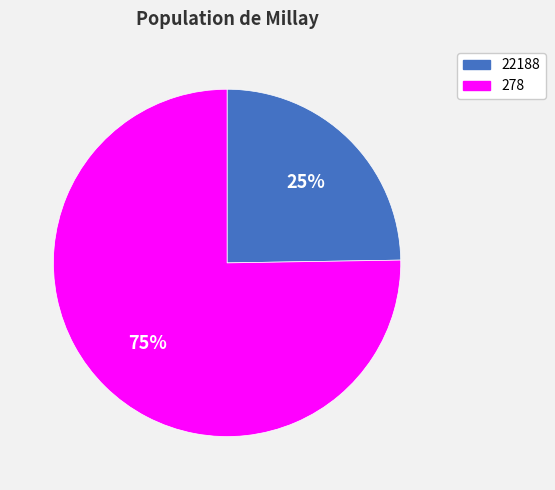

What is the largest slice in the pie chart?

278